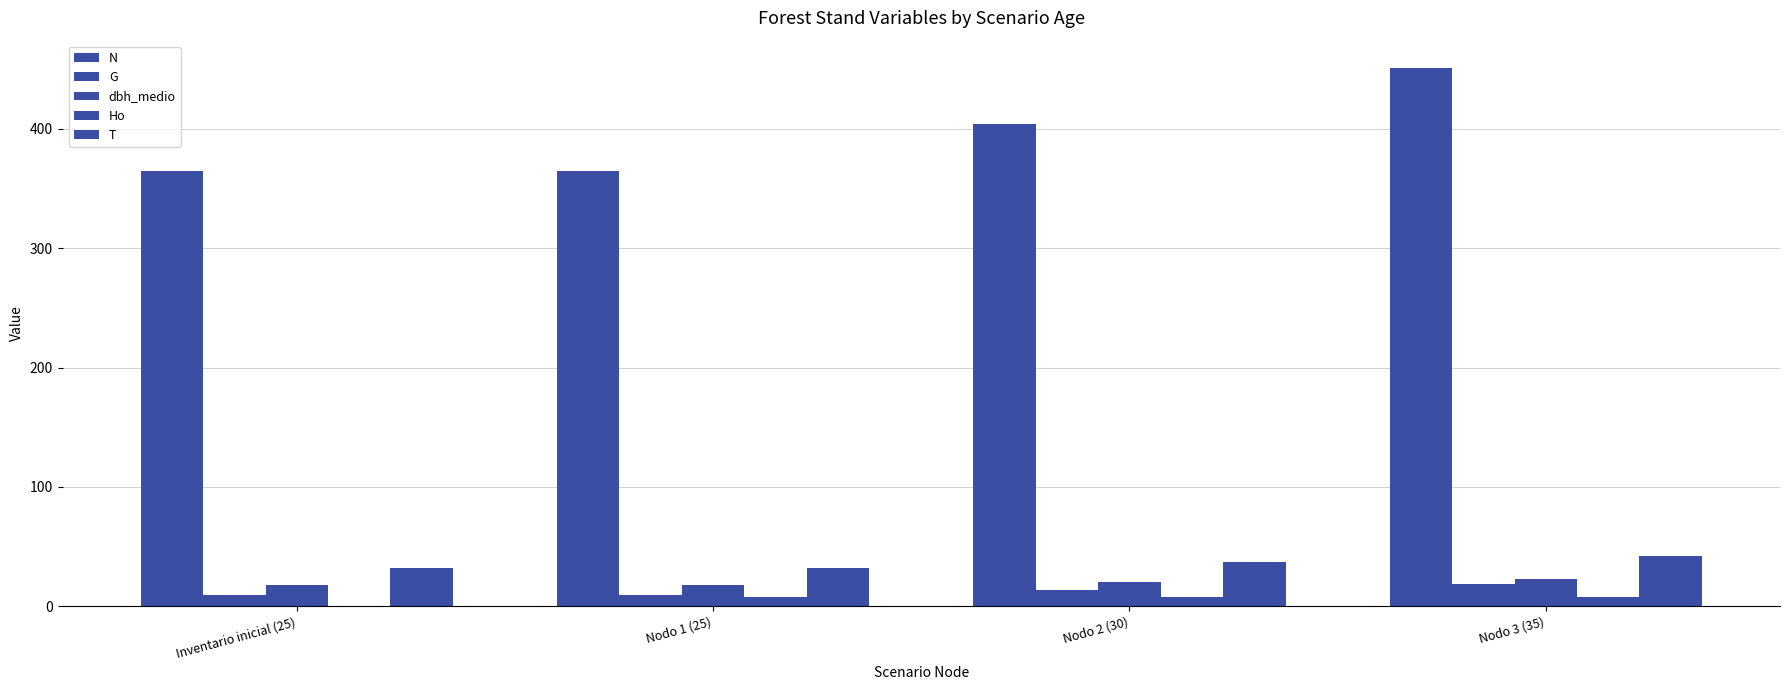

How many series are shown in this chart?

5